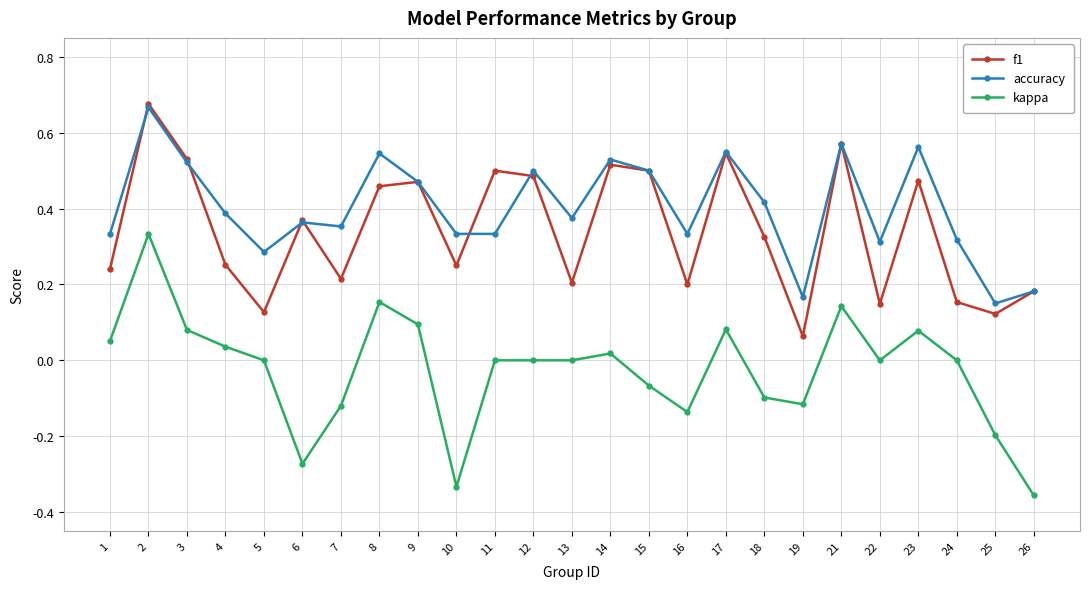

True or false: kappa and accuracy cross at least once.

False